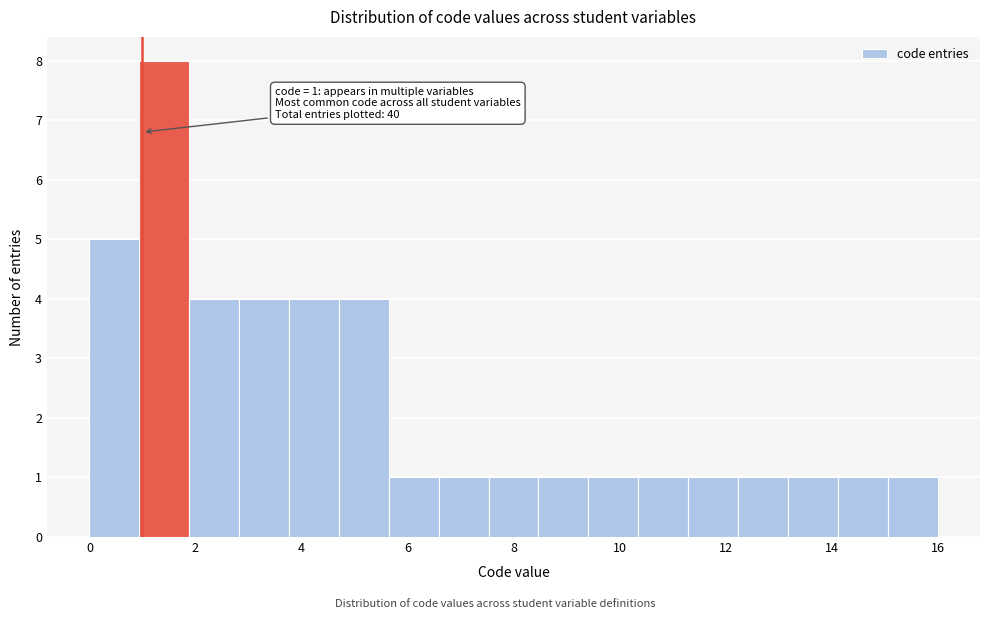

Over which range of the x-axis is the bar tallest?

1.0 to 1.8